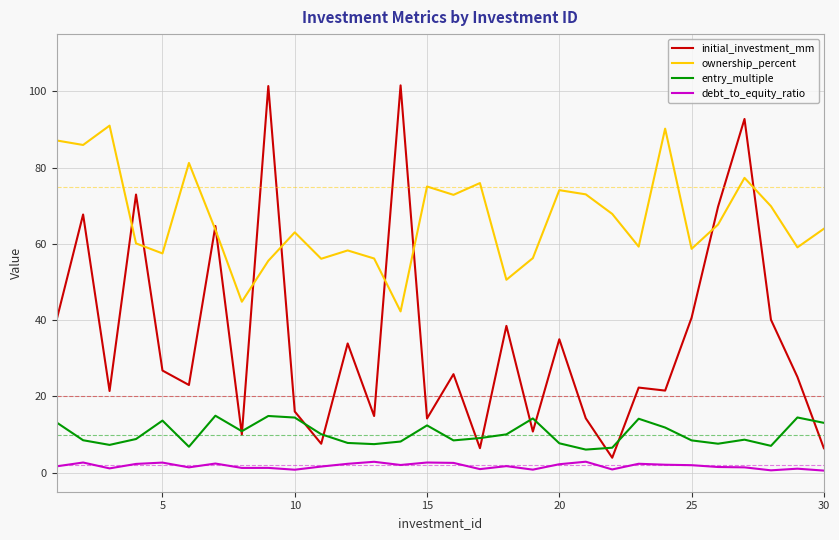

Which series has the widest spread of values?

initial_investment_mm